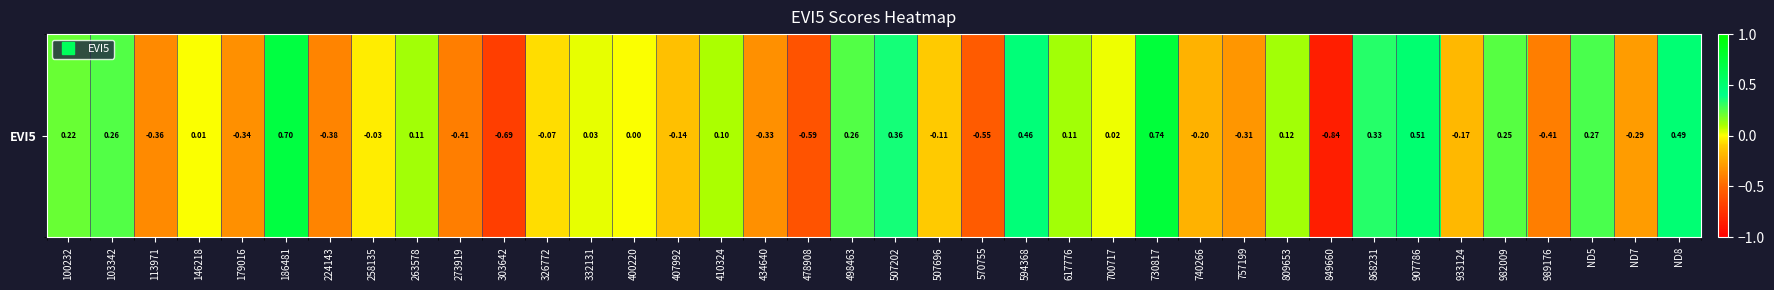

How many data points does each series have?

38